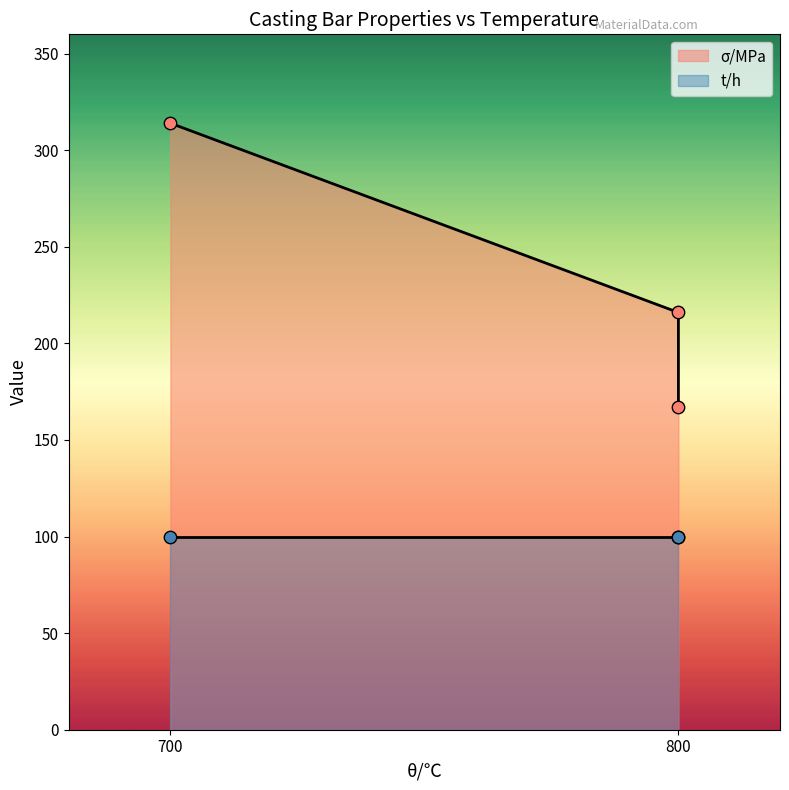

Approximately how many times larger is the value at 800 compared to 700?

0.5